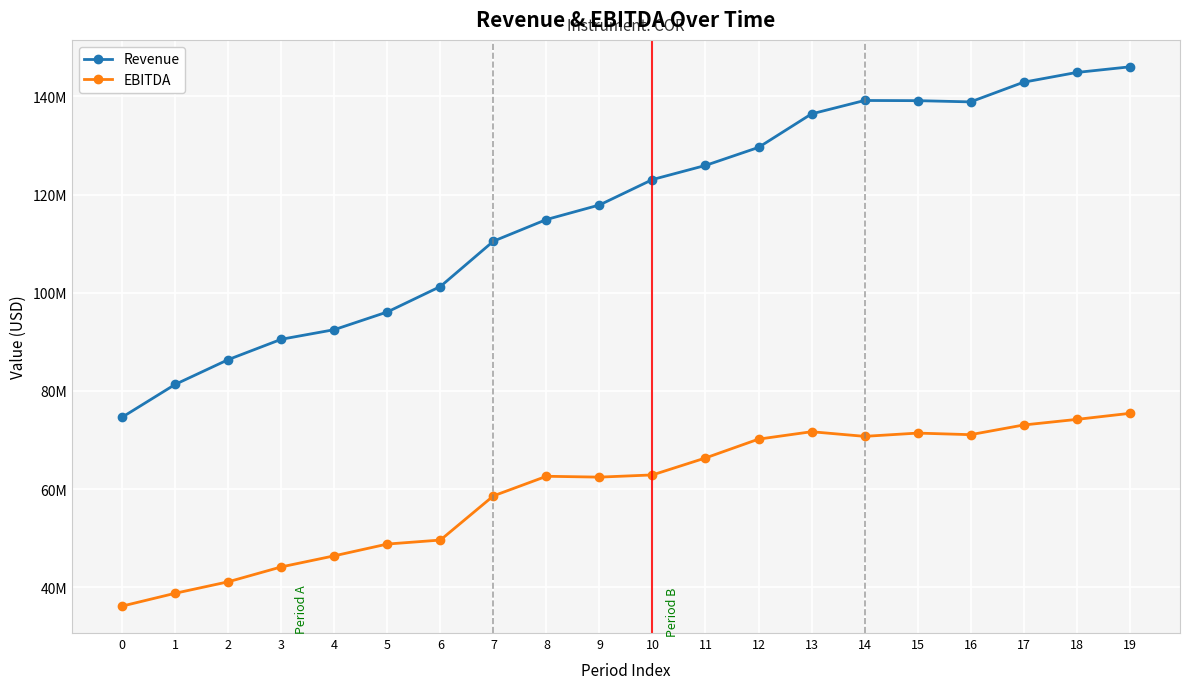

Reading left to right, extract all data points from this chart.

Revenue: 74655000	81336000	86382000	90524000	92480000	96090000	101274000	110508000	114921000	117886000	123068000	125946000	129619000	136447000	139180000	139146000	138895000	142906000	144891000	146035000
EBITDA: 36152000	38767000	41104000	44136000	46394000	48791000	49603000	58607000	62602000	62428000	62876000	66333000	70169000	71680000	70737000	71401000	71079000	73052000	74189000	75421000